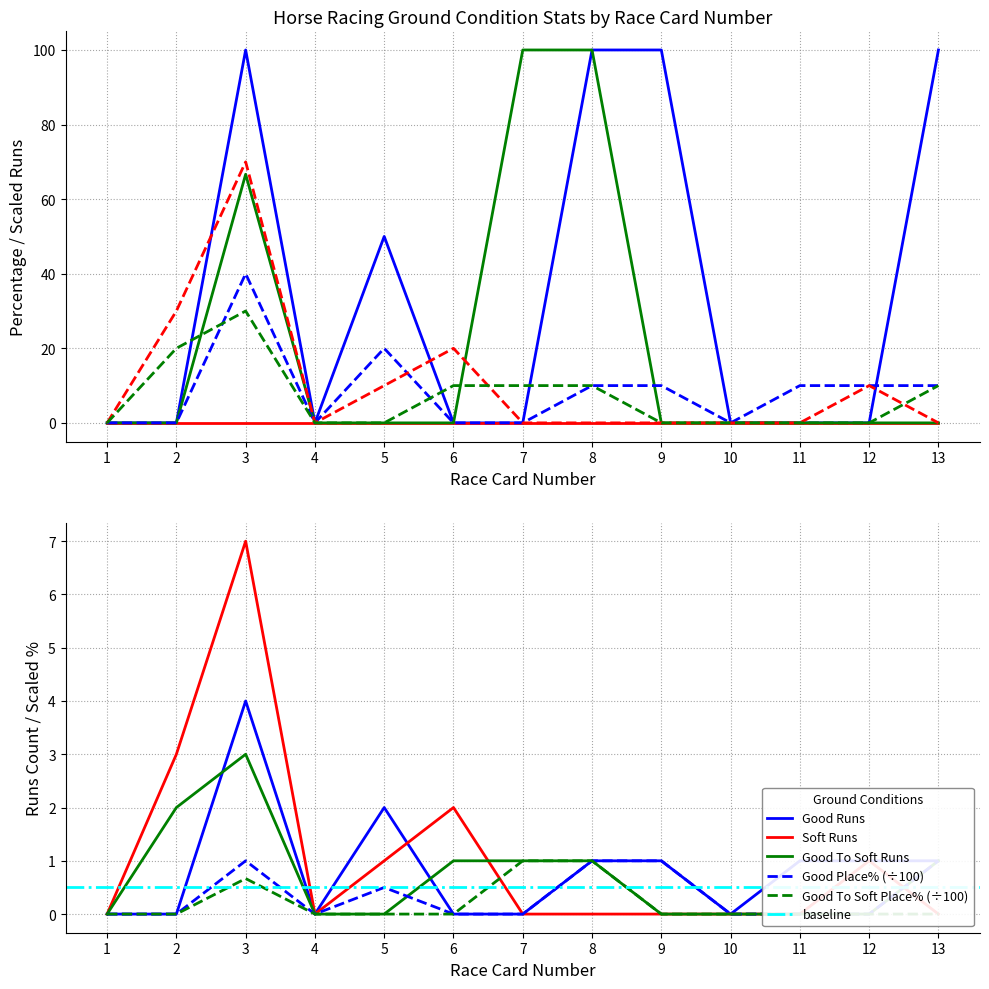

How many data points in Good Place% are above 0?

5